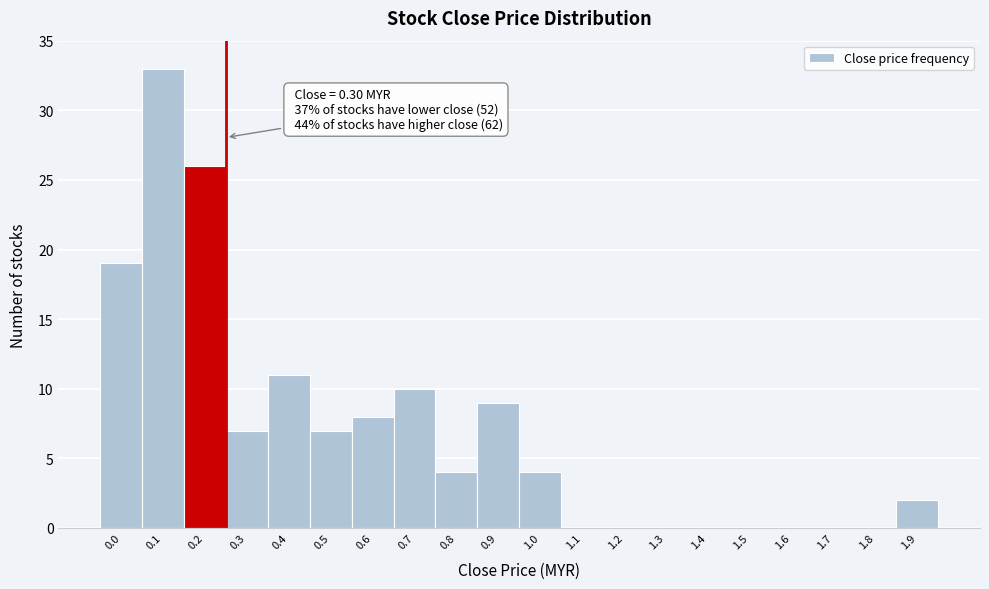

Reading right to left, transcribe all the data shown in this chart.

1.9=2	1.8=0	1.7=0	1.6=0	1.5=0	1.4=0	1.3=0	1.2=0	1.1=0	1.0=4	0.9=9	0.8=4	0.7=10	0.6=8	0.5=7	0.4=11	0.3=7	0.2=26	0.1=33	0.0=19